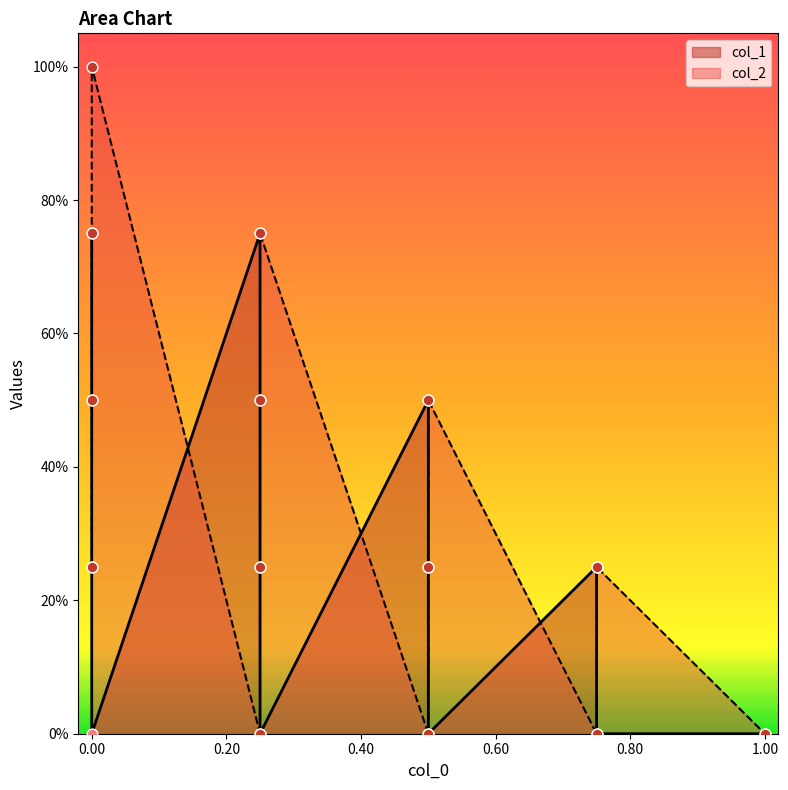

Which series contains the highest Y value?

col_2